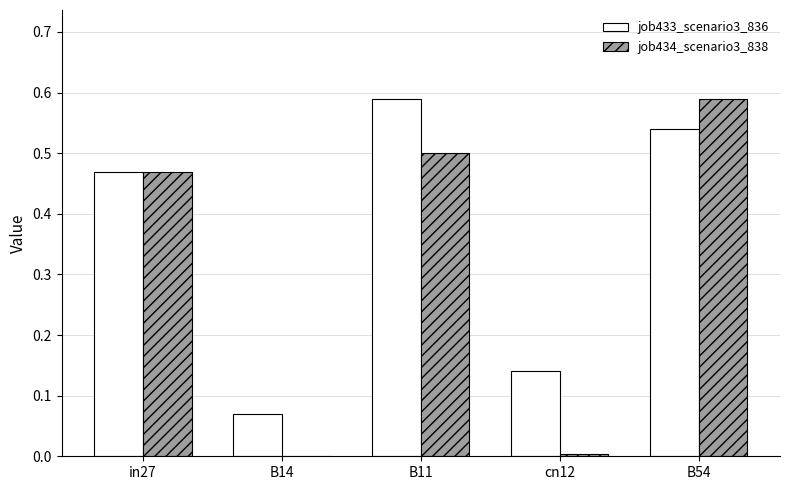

Is it true that job434_scenario3_838 equals 0.2 at B11?

False